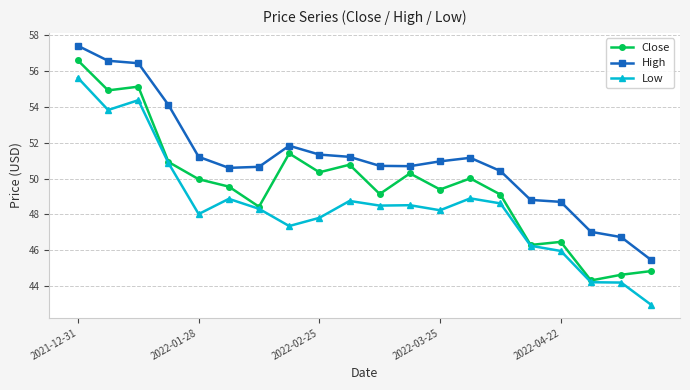

True or false: Low and High intersect in this chart.

False